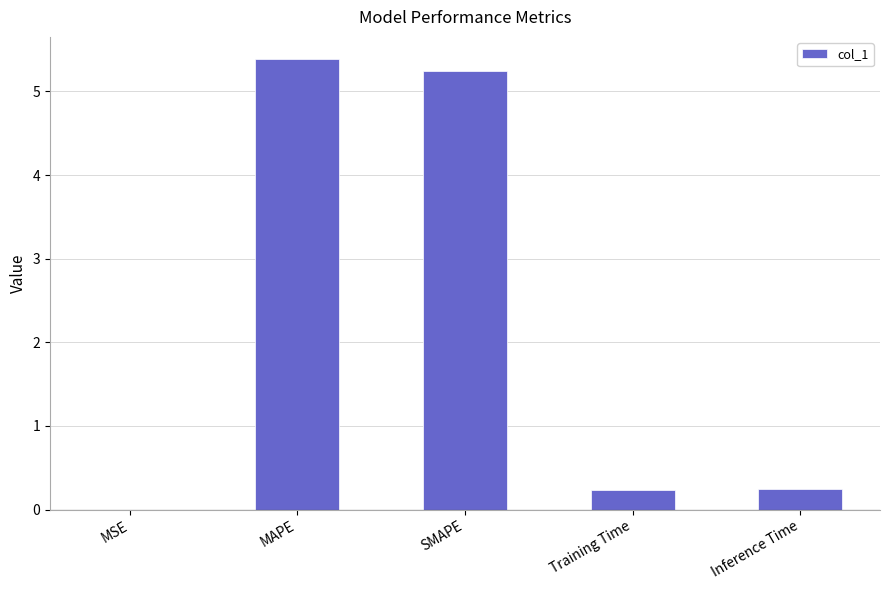

Does the chart contain stacked bars?

No